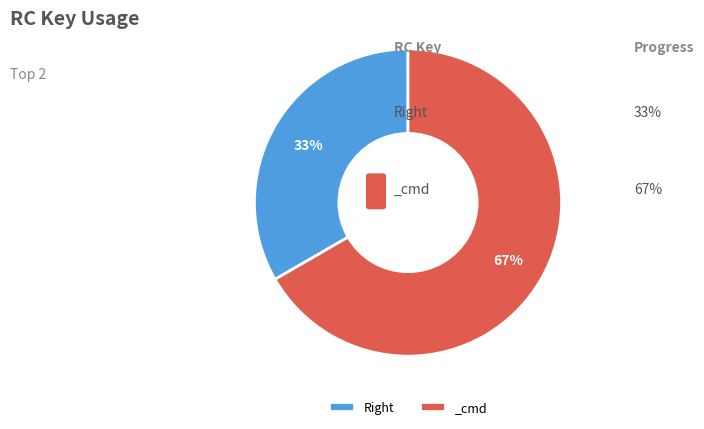

How many slices are in this pie chart?

2